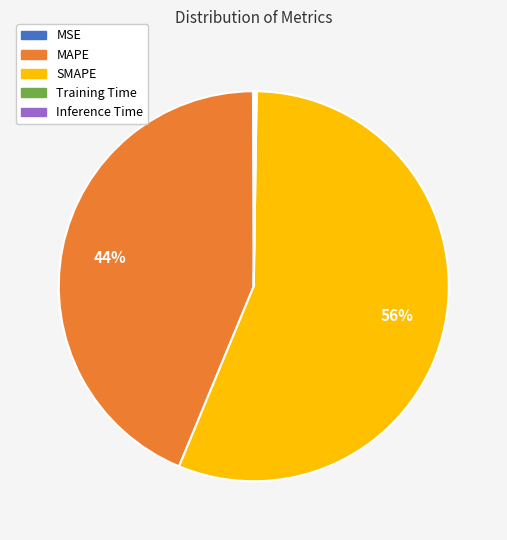

To the nearest percent, what percentage of the pie is SMAPE?

56%